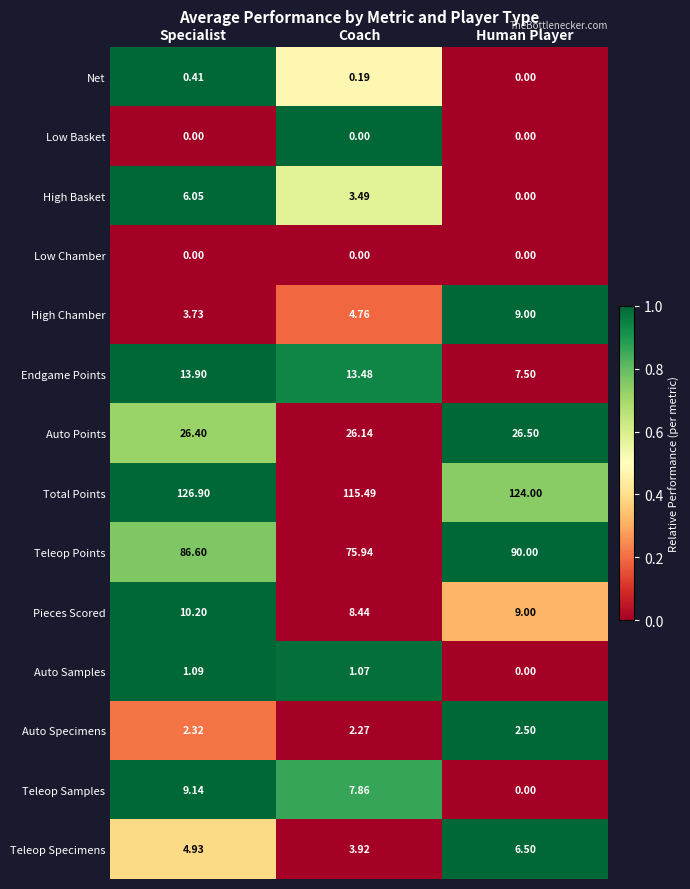

List the labels in order of High Basket value, smallest first.

Human Player, Coach, Specialist